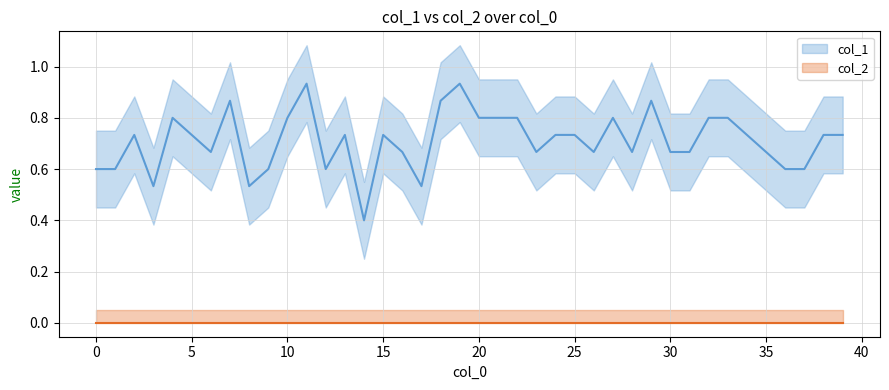

Reading left to right, extract all data points from this chart.

col_1: 0.6	0.6	0.7	0.5	0.8	0.7	0.7	0.9	0.5	0.6	0.8	0.9	0.6	0.7	0.4	0.7	0.7	0.5	0.9	0.9	0.8	0.8	0.8	0.7	0.7	0.7	0.7	0.8	0.7	0.9	0.7	0.7	0.8	0.8	0.7	0.7	0.6	0.6	0.7	0.7
col_2: 0.0	0.0	0.0	0.0	0.0	0.0	0.0	0.0	0.0	0.0	0.0	0.0	0.0	0.0	0.0	0.0	0.0	0.0	0.0	0.0	0.0	0.0	0.0	0.0	0.0	0.0	0.0	0.0	0.0	0.0	0.0	0.0	0.0	0.0	0.0	0.0	0.0	0.0	0.0	0.0